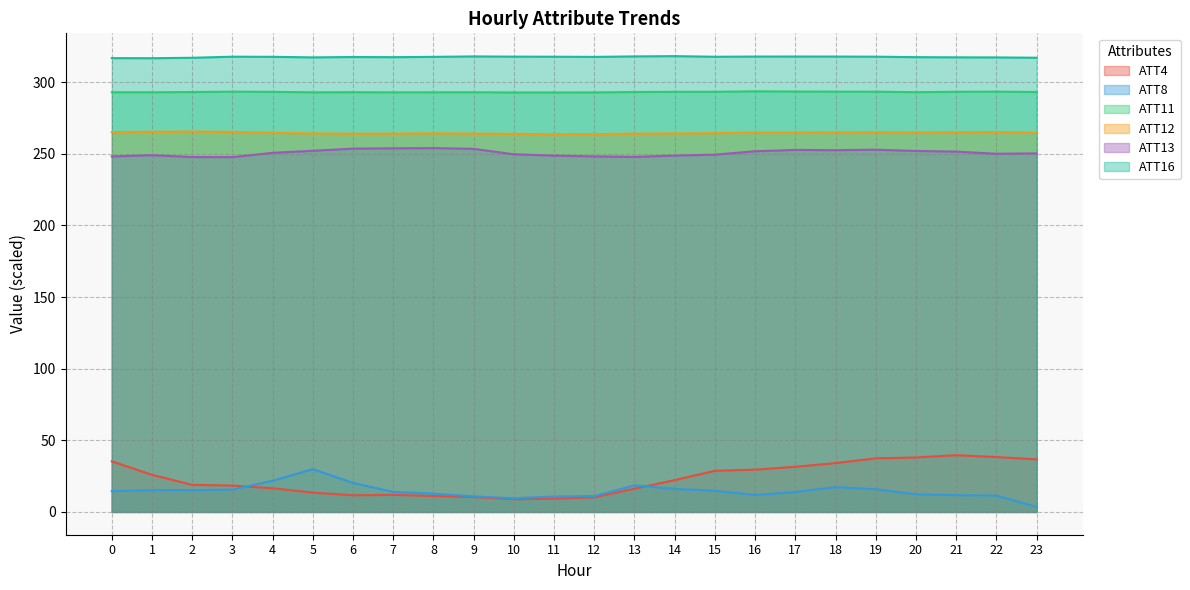

What is the value of the ATT8 point at the 24th from the left?

3.5